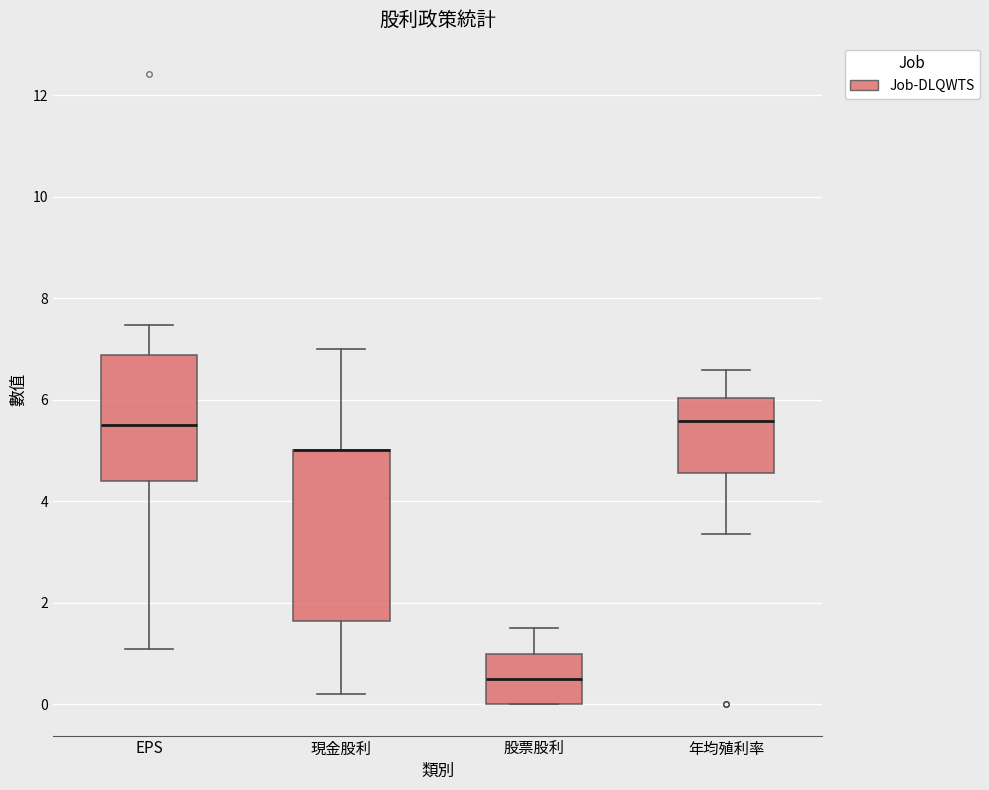

Which box is the tallest, from its lower edge to its upper edge?

現金股利